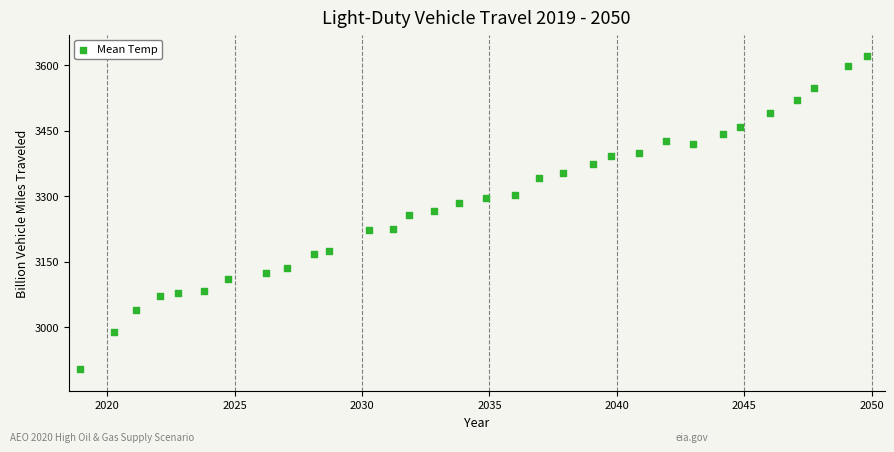

What is the range of Y values (max minus min)?

715.9